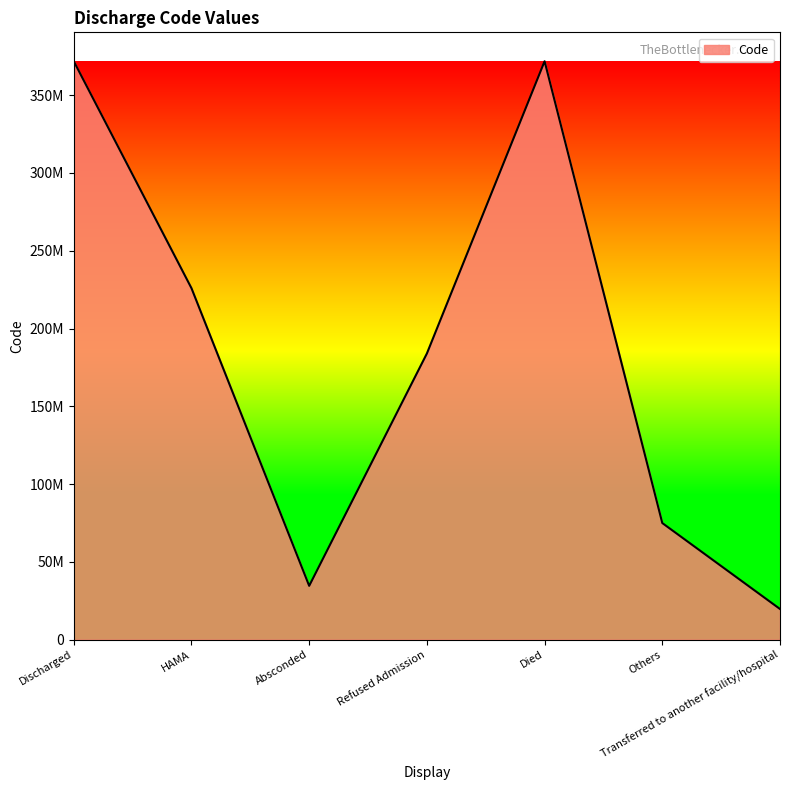

Does the chart display data point markers on the line(s)?

No